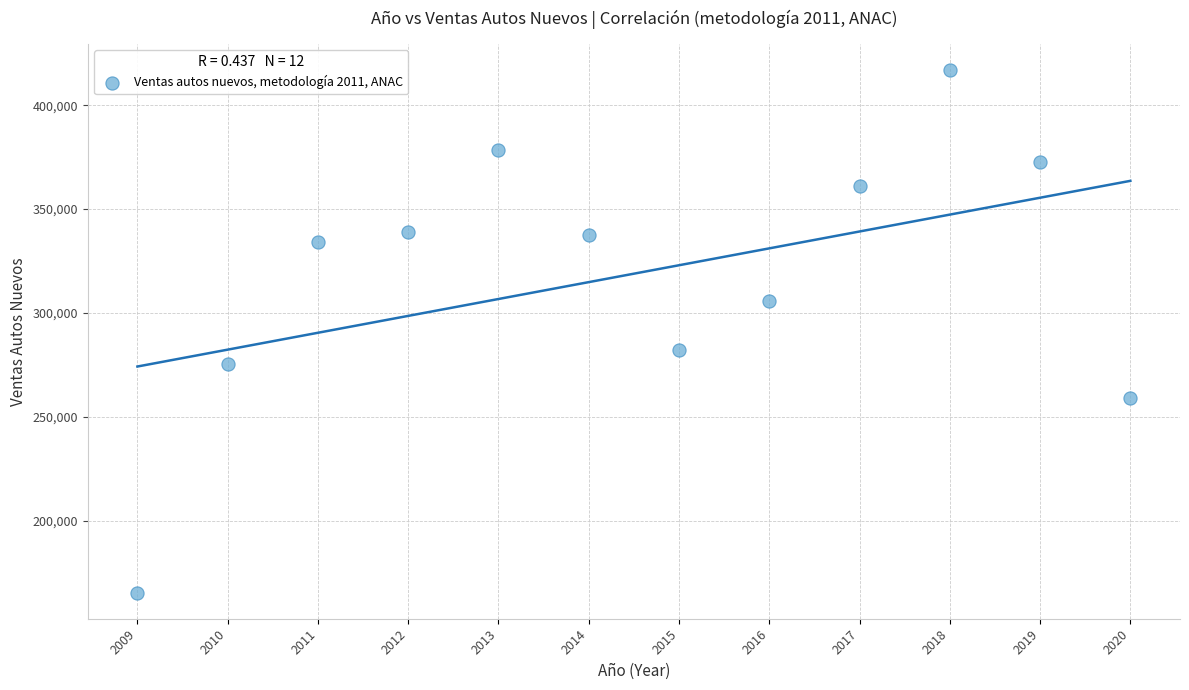

What is the range of Y values (max minus min)?

251735